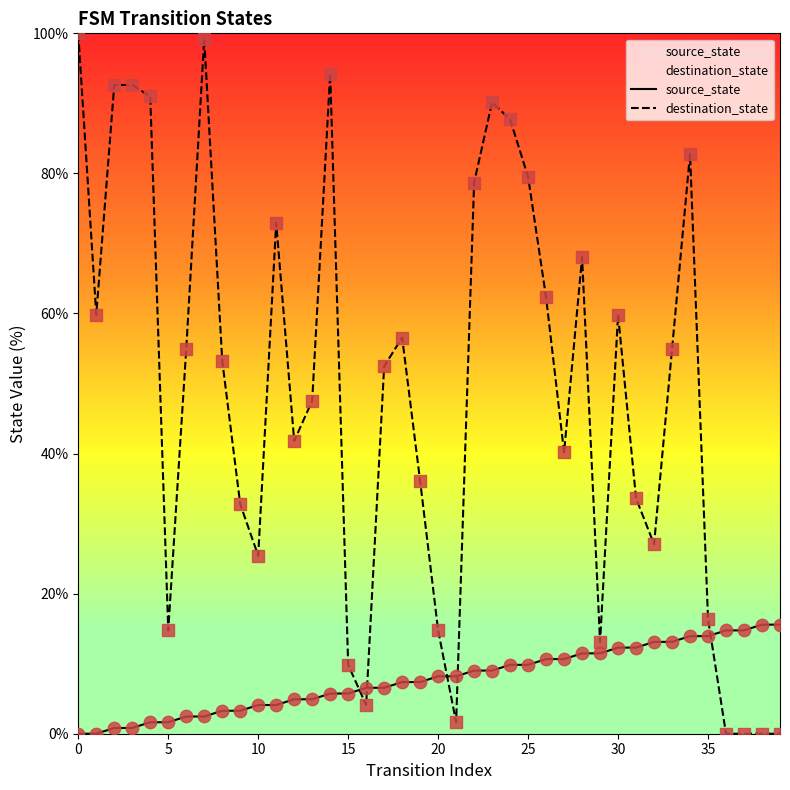

What are all the series names shown in the legend?

source_state, destination_state